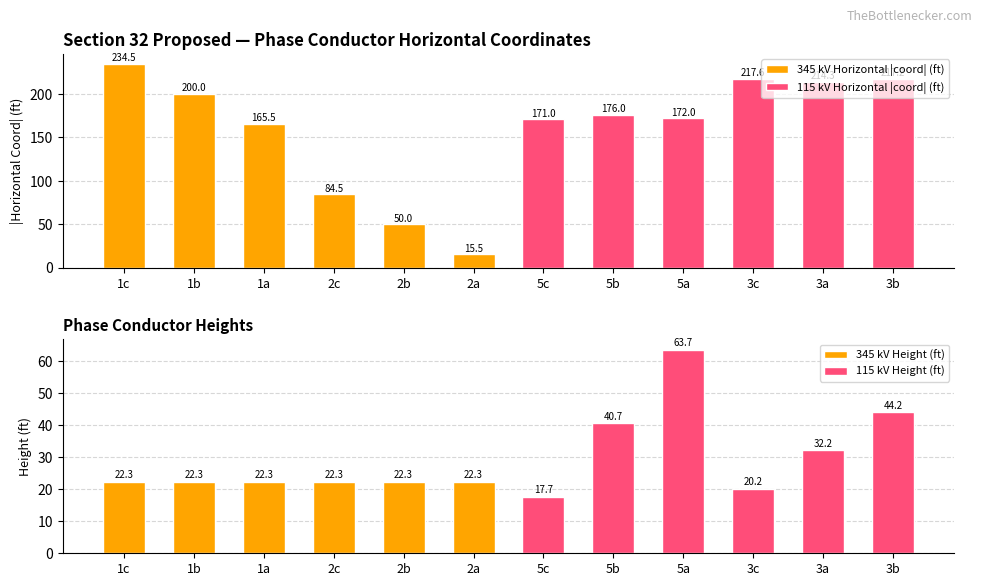

What are all the series names shown in the legend?

345 kV Horizontal |coord| (ft), 115 kV Horizontal |coord| (ft), 345 kV Height (ft), 115 kV Height (ft)